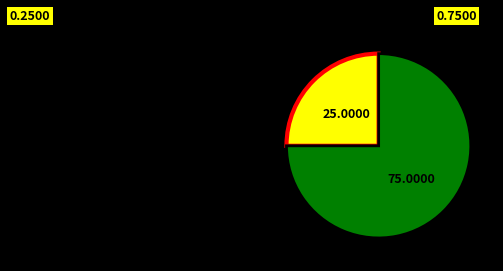

Is there a majority slice in this chart?

Yes